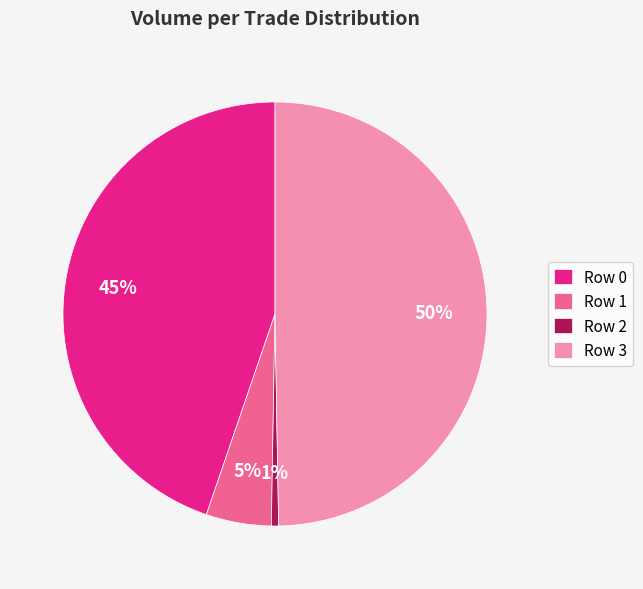

Is there a majority slice in this chart?

No